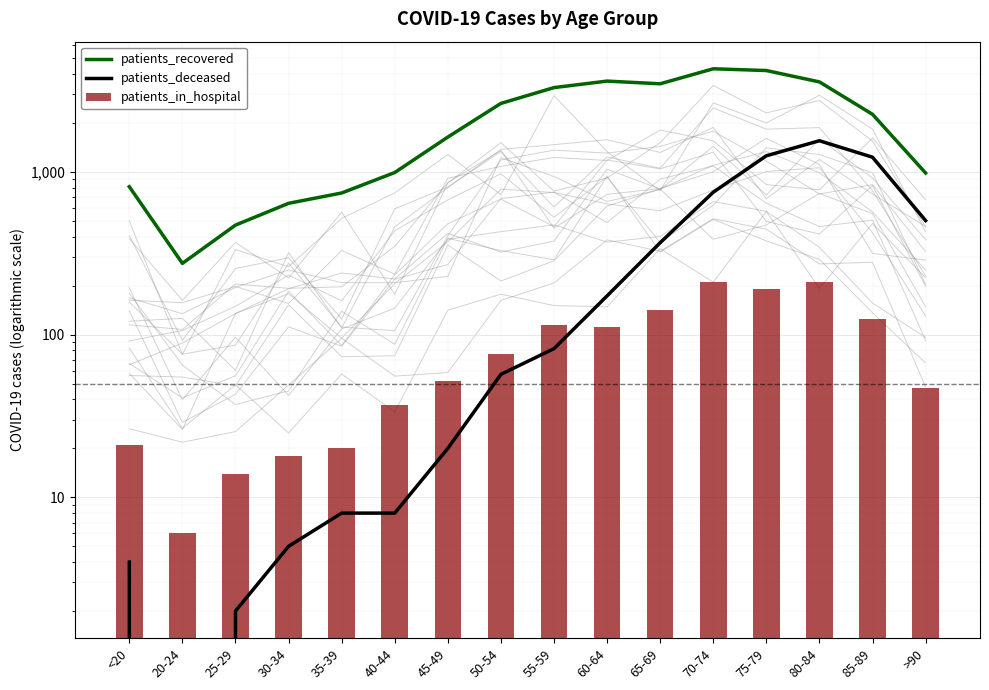

Rank the series at >90 from lowest to highest value.

patients_in_hospital, patients_deceased, patients_recovered